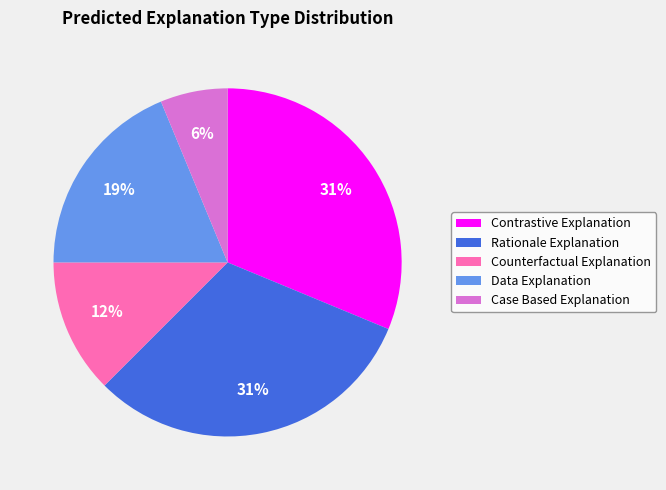

Do Contrastive Explanation and Rationale Explanation together represent more than half of the pie?

Yes